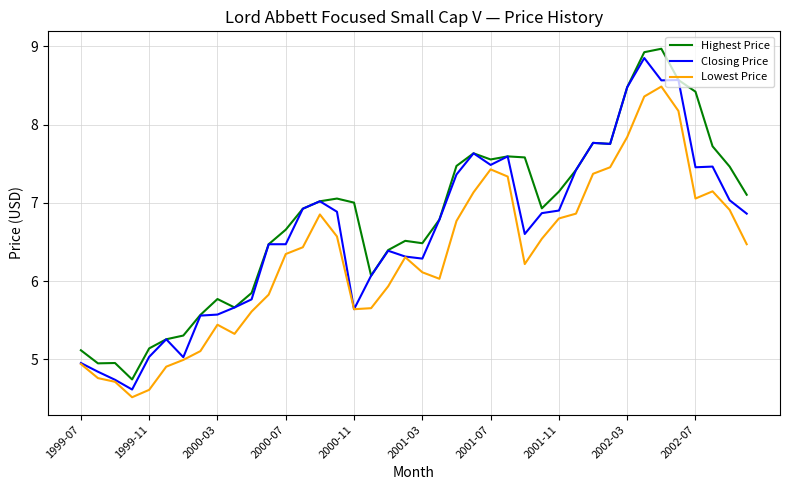

In Highest Price, how many points are higher than both neighbors (excluding endpoints)?

8